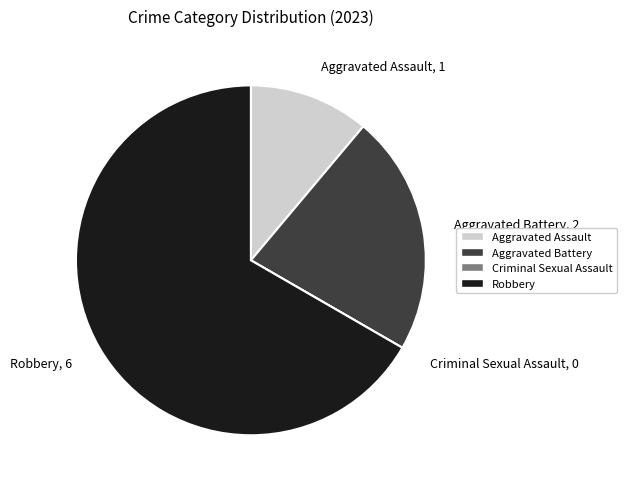

Approximately how many times larger is the value at Aggravated Assault, 1 compared to Aggravated Battery, 2?

0.5